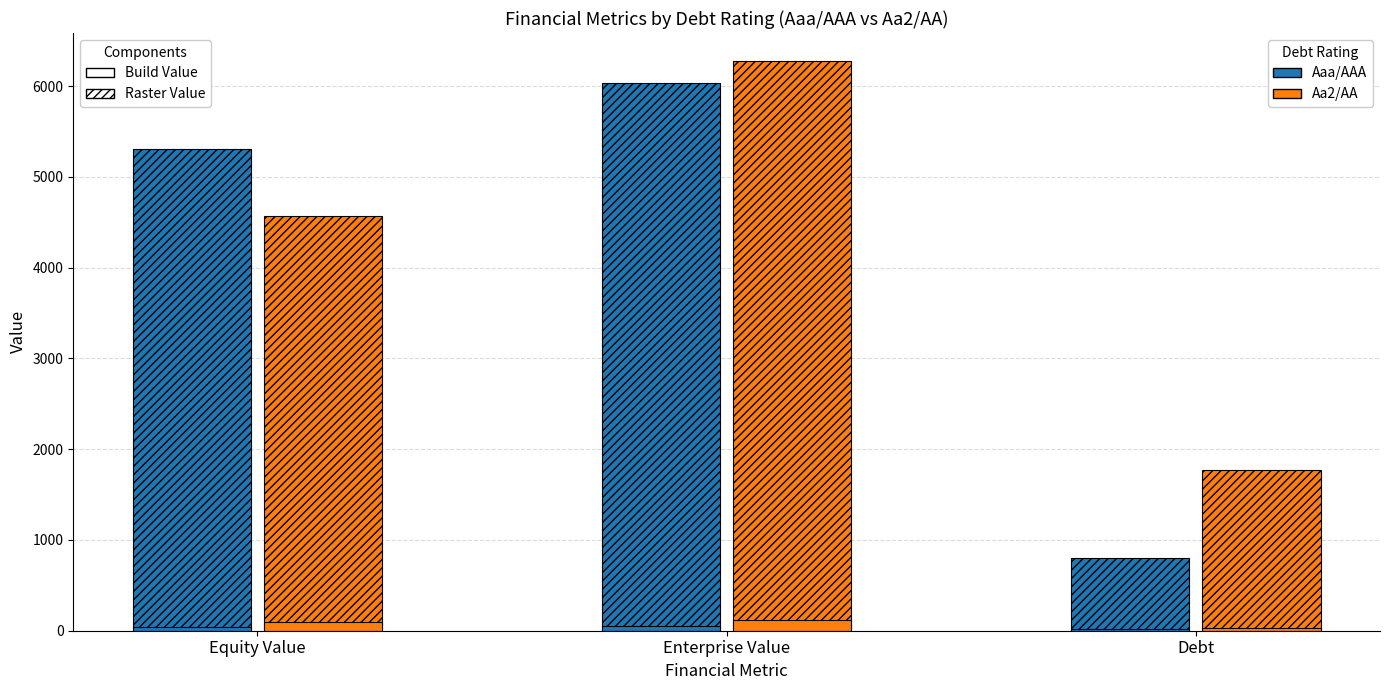

Where does the Aaa/AAA series first go above 5309?

Equity Value